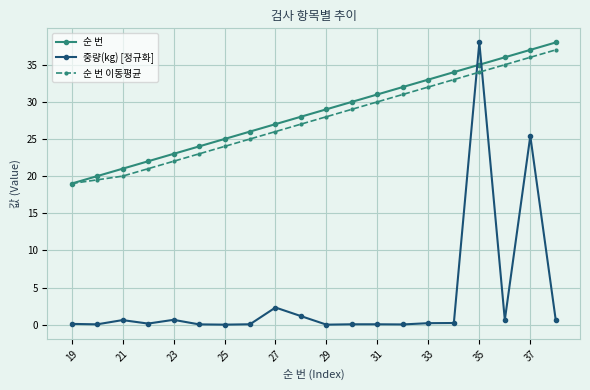

What is the highest value of the 순 번 이동평균 series?

37.0